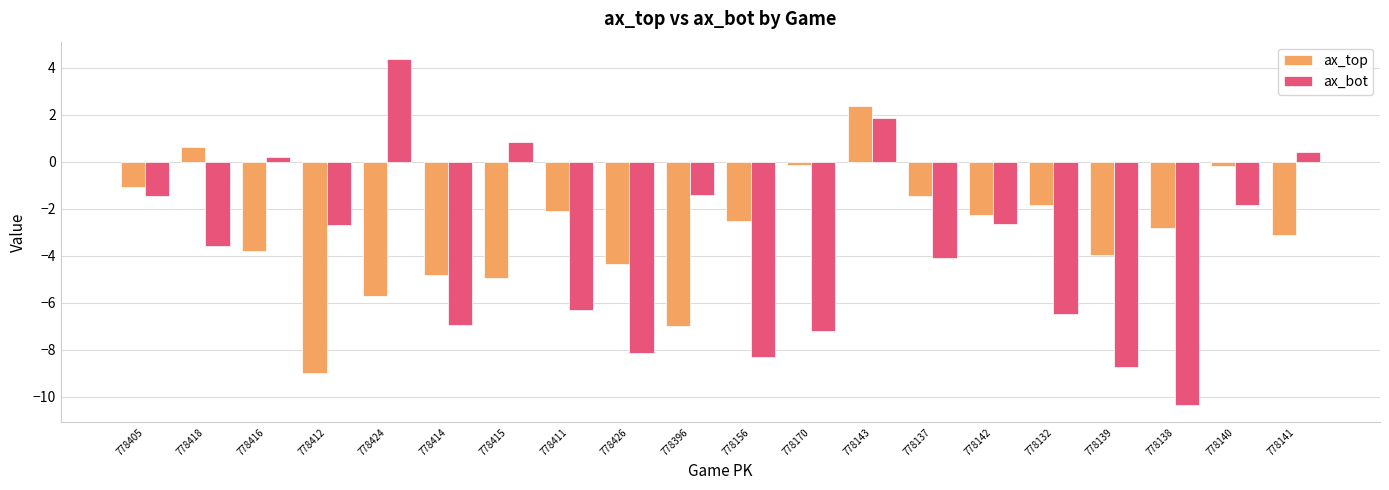

Which category has the highest value across all series?

778424